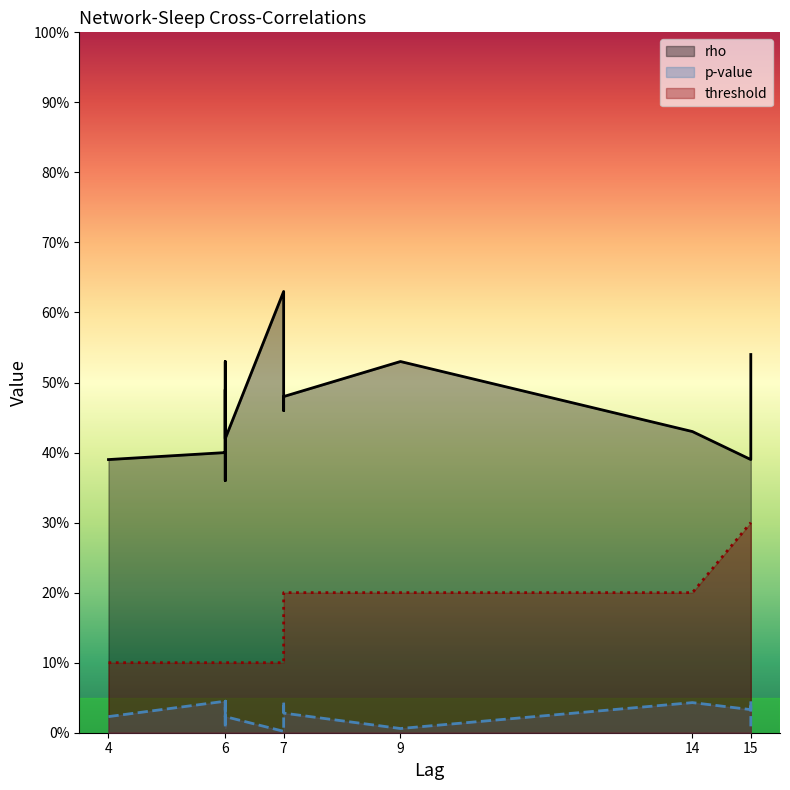

How many interior local peaks does the p-value series have?

6